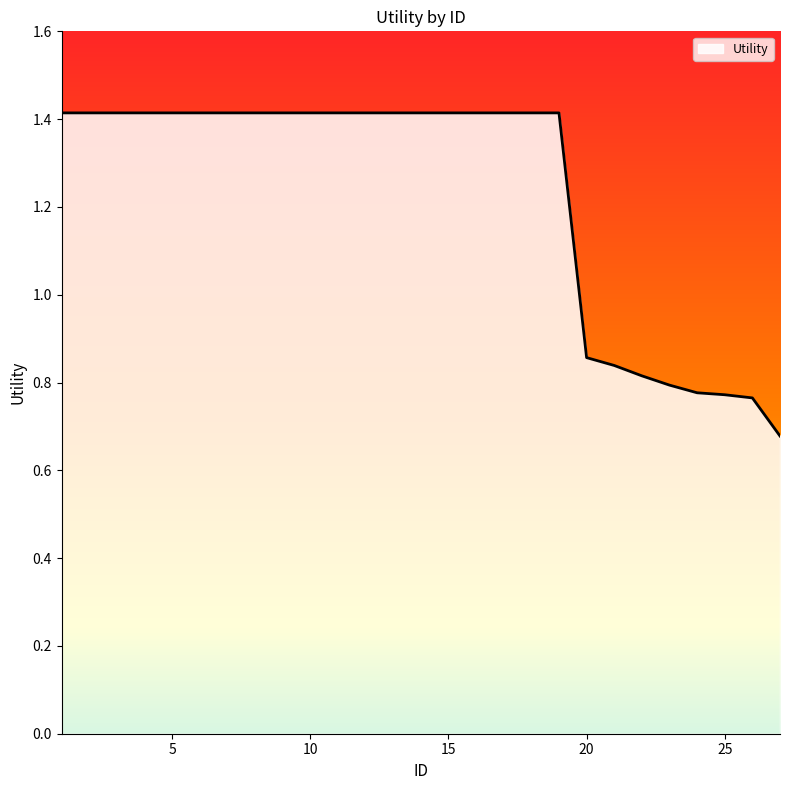

What is the greatest value displayed?

1.4